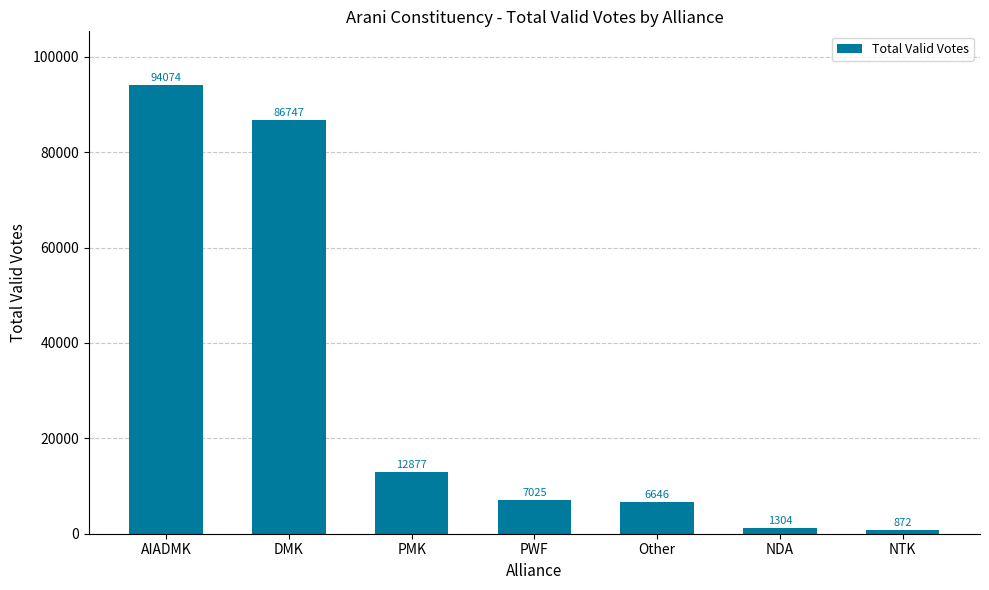

What is the change in value from DMK to PWF?

-79722